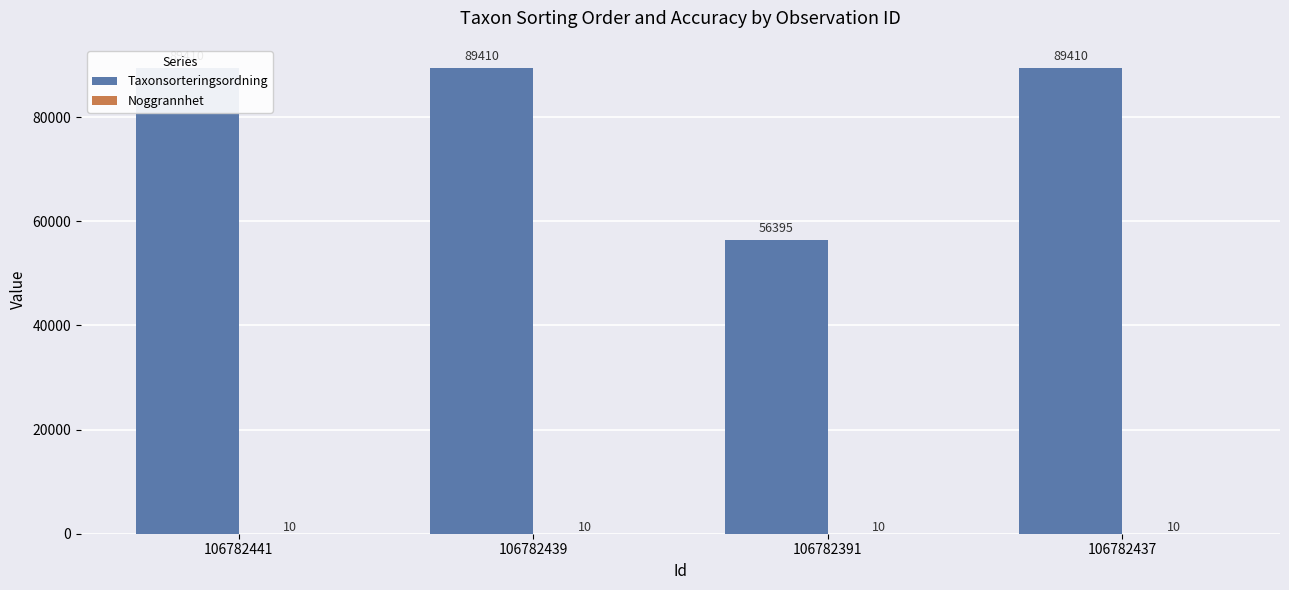

Reading right to left, extract all data points from this chart.

Taxonsorteringsordning: 106782437=89410	106782391=56395	106782439=89410	106782441=89410
Noggrannhet: 106782437=10	106782391=10	106782439=10	106782441=10